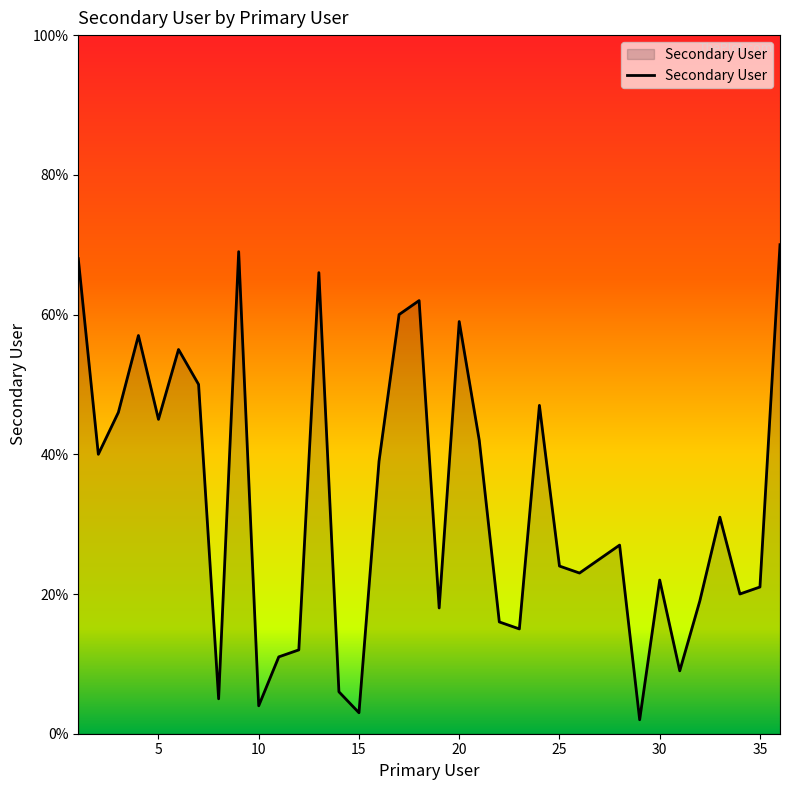

What is the difference between the maximum and minimum values?

68